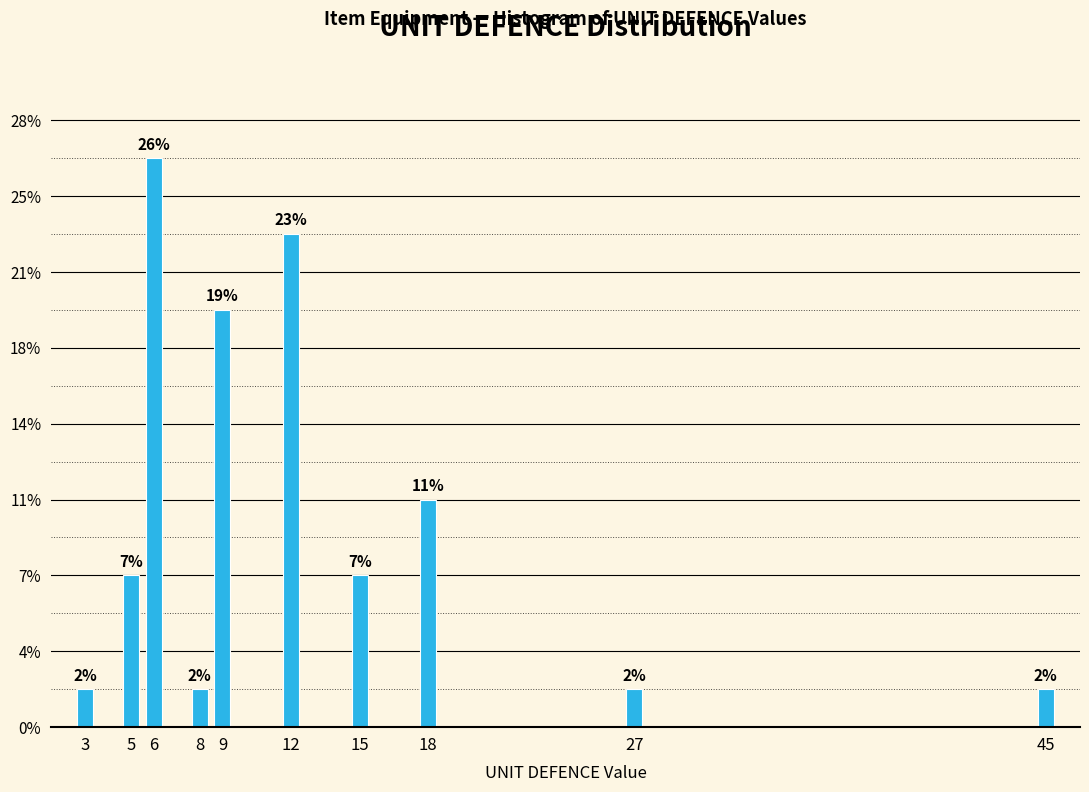

Does the chart contain any negative values?

No